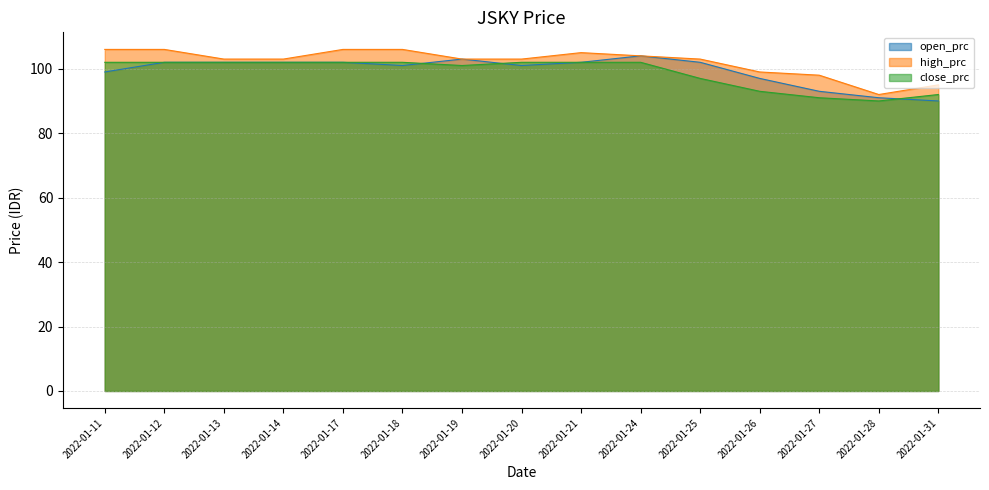

The close_prc series shows 52 at 2022-01-26. True or false?

False